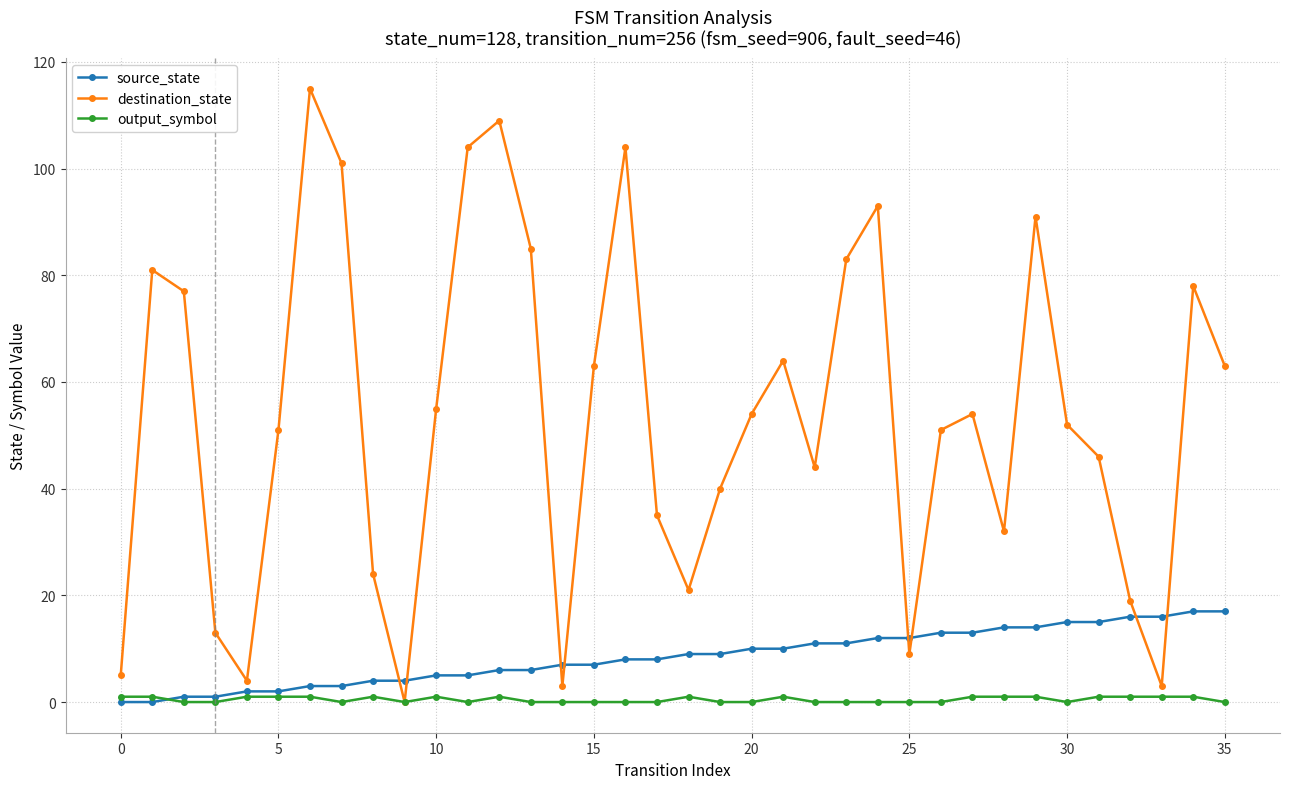

What is the maximum value shown in the chart?

115